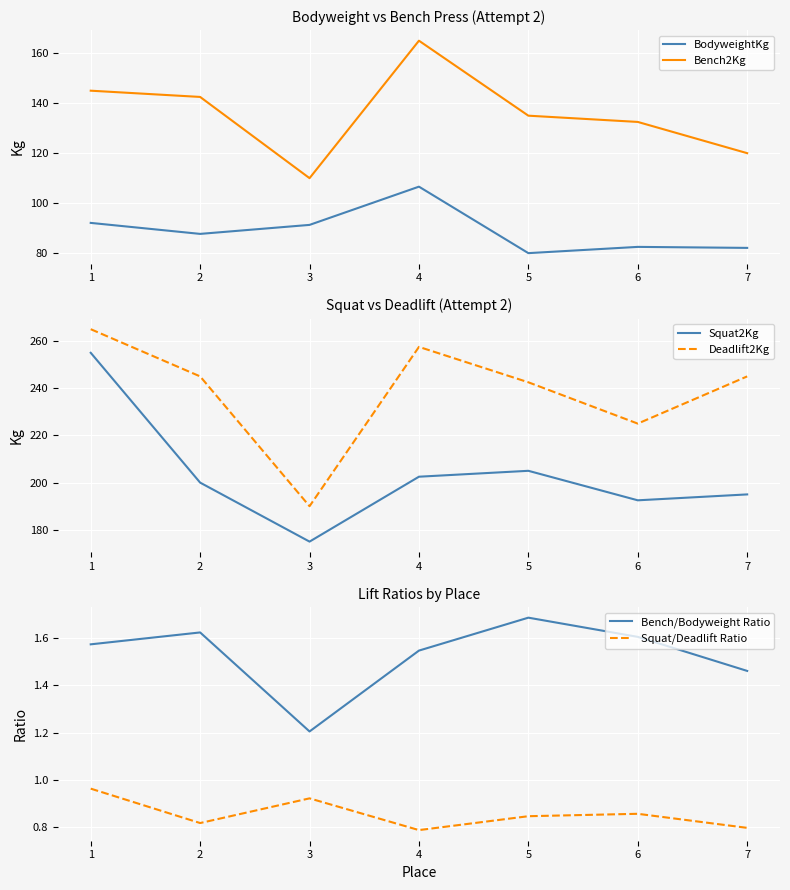

True or false: Bench2Kg and Deadlift2Kg cross at least once.

False